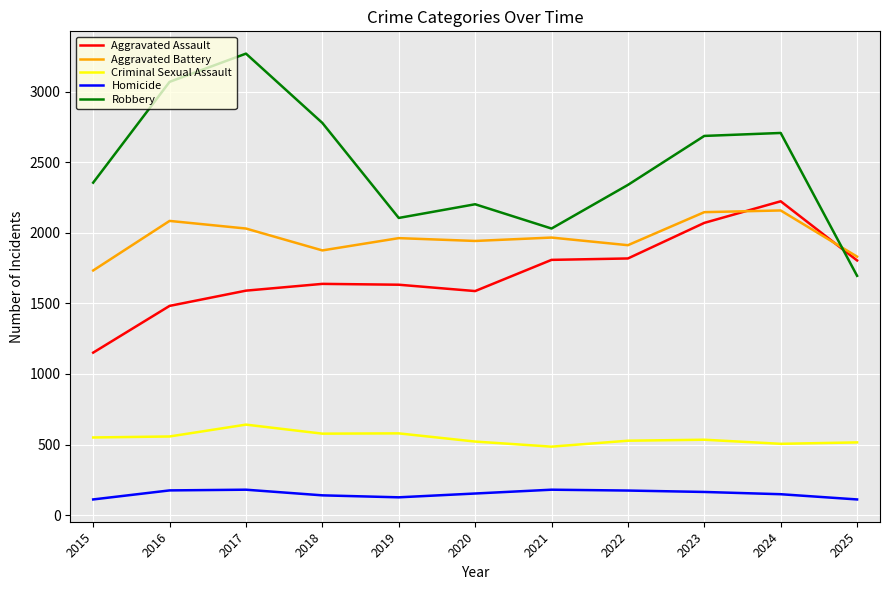

Which series has the largest range (max minus min)?

Robbery